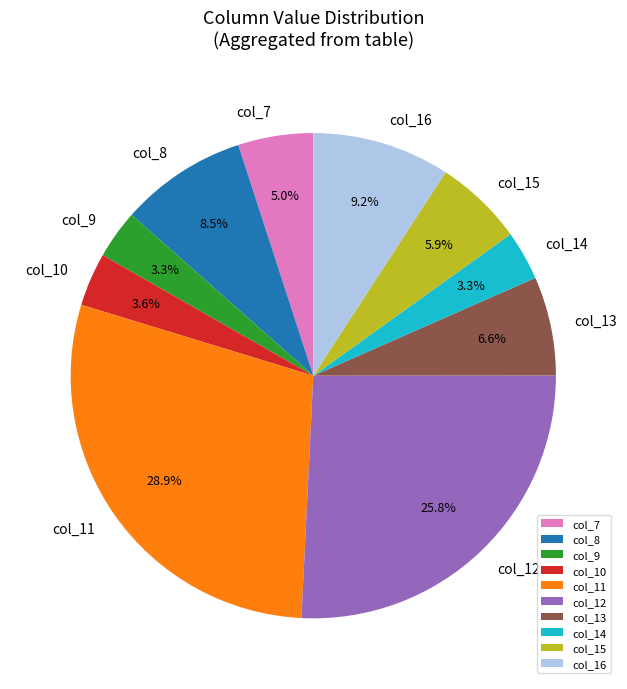

To the nearest percent, what is the combined percentage of col_13 and col_12?

32%